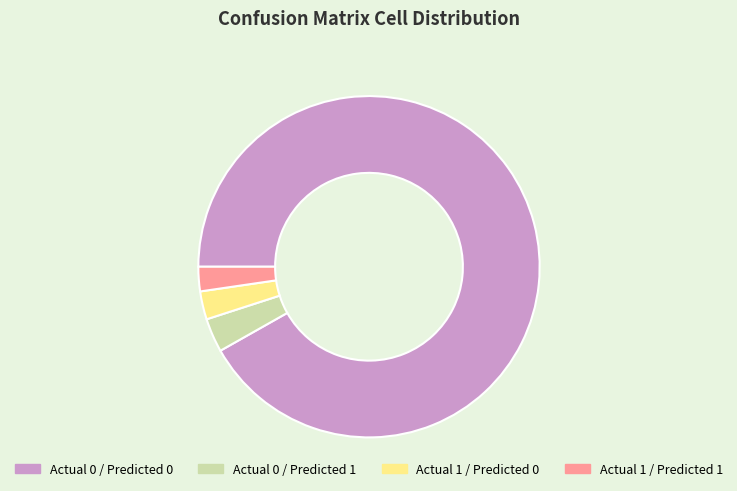

Approximately how many times larger is the value at Actual 0 / Predicted 1 compared to Actual 1 / Predicted 1?

1.4